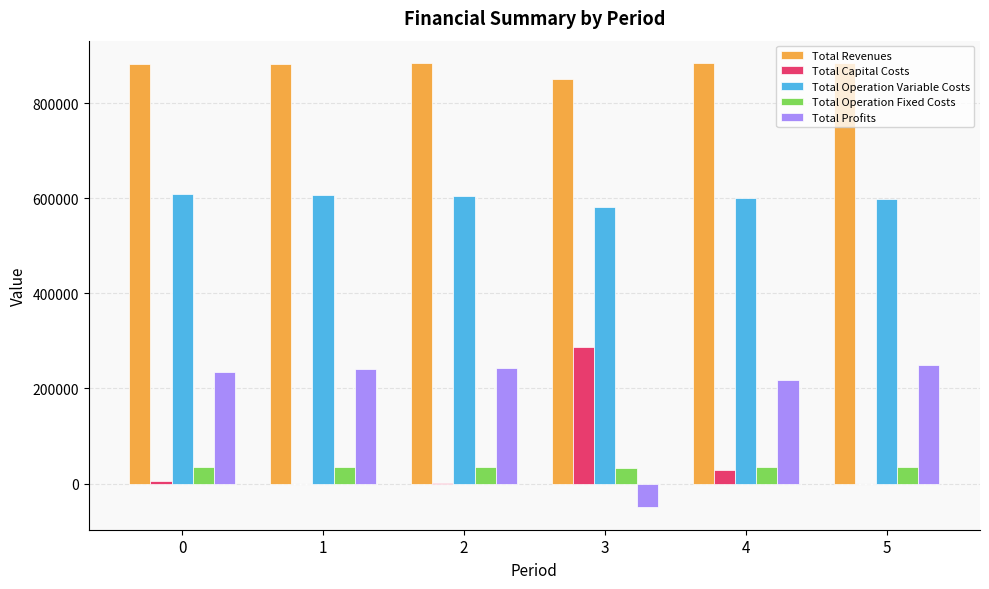

The Total Profits series shows 241313.6 at 1. True or false?

True